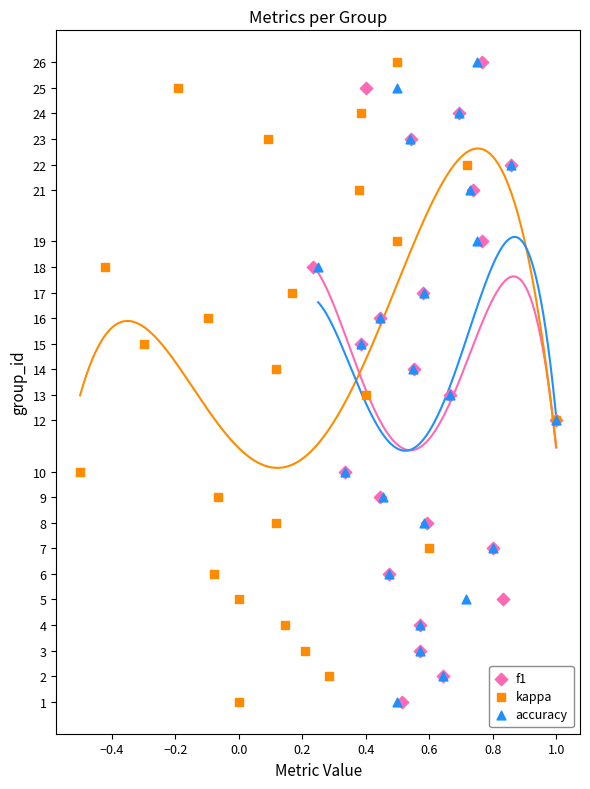

Which series contains the highest Y value?

f1